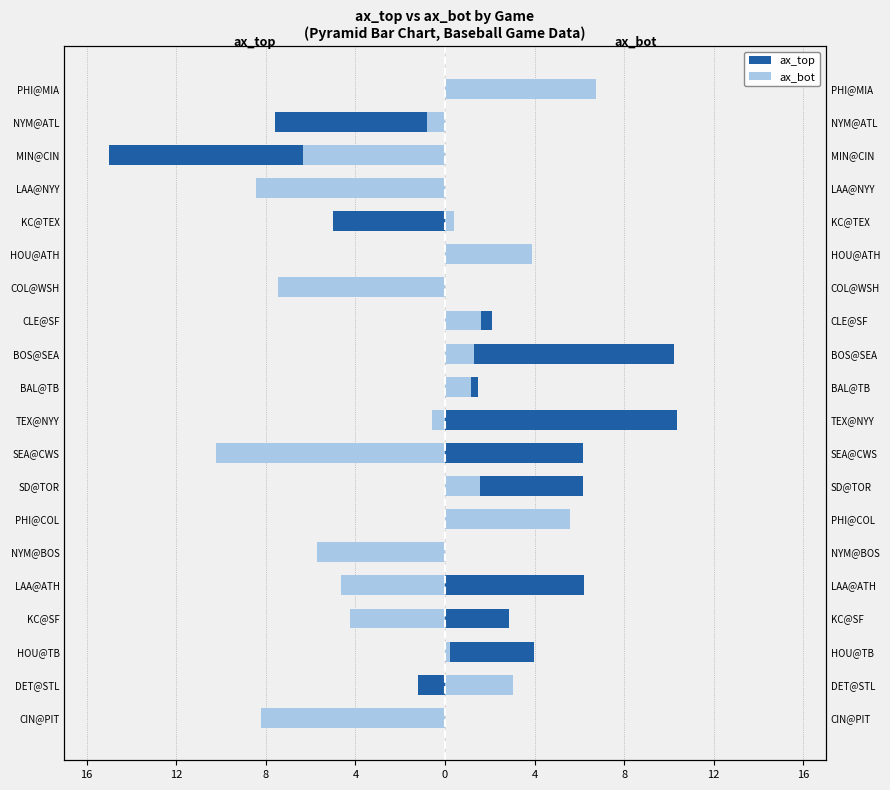

How many bars are there in total?

40